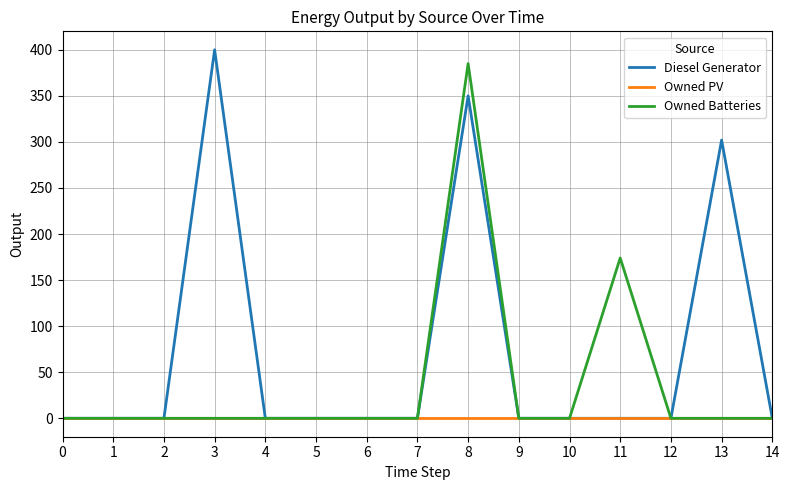

What is the highest value of the Owned Batteries series?

385